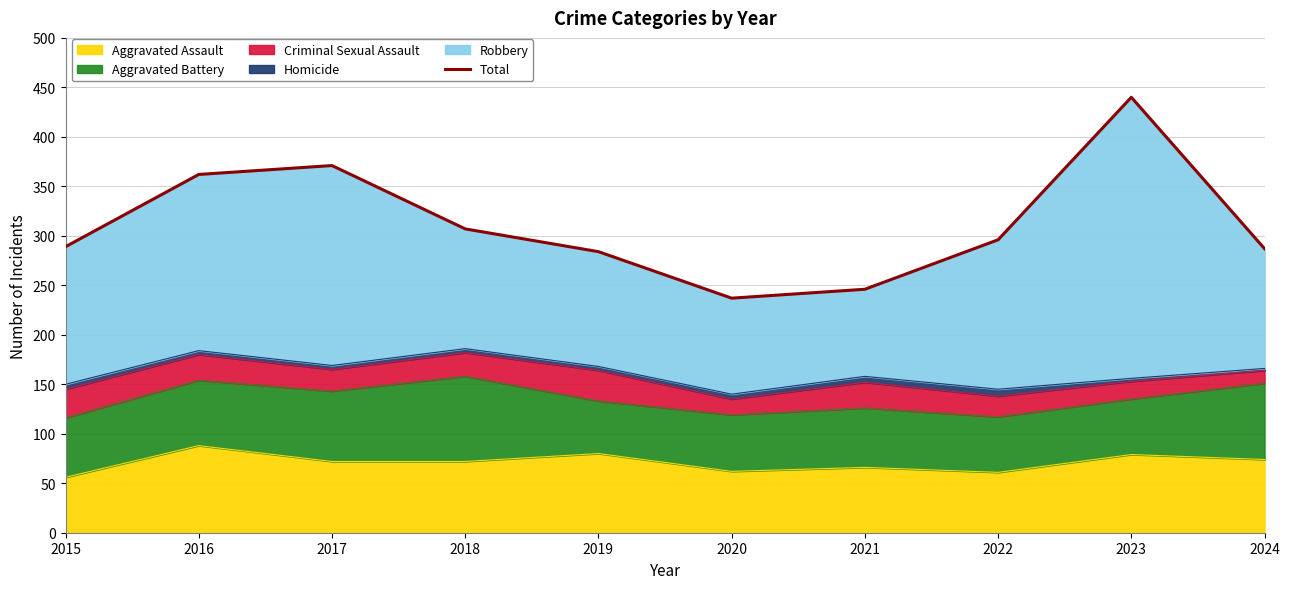

The value at 2018 is 307. True or false?

True